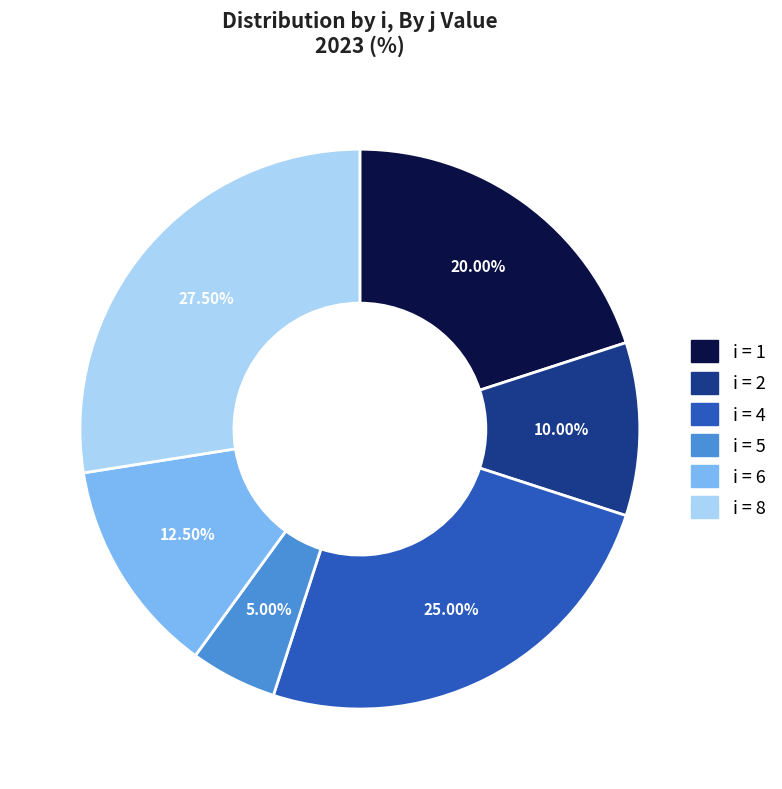

Does any single category account for the majority?

No